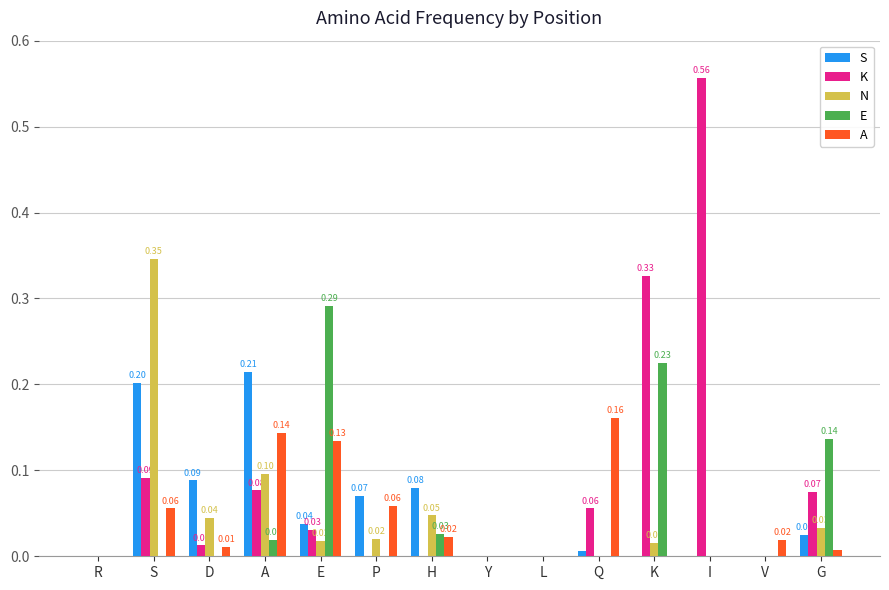

At which category does the chart reach its peak across all series?

I